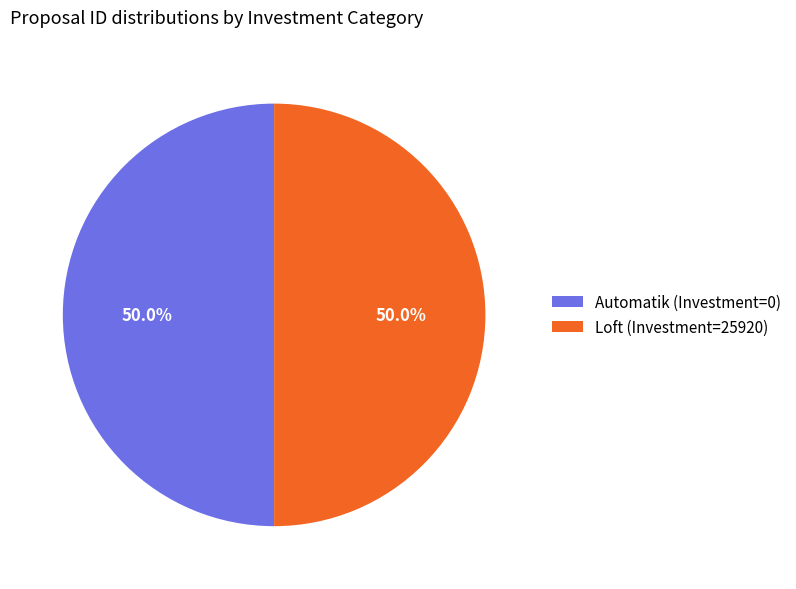

To the nearest percent, what portion does Automatik (Investment=0) represent?

50%